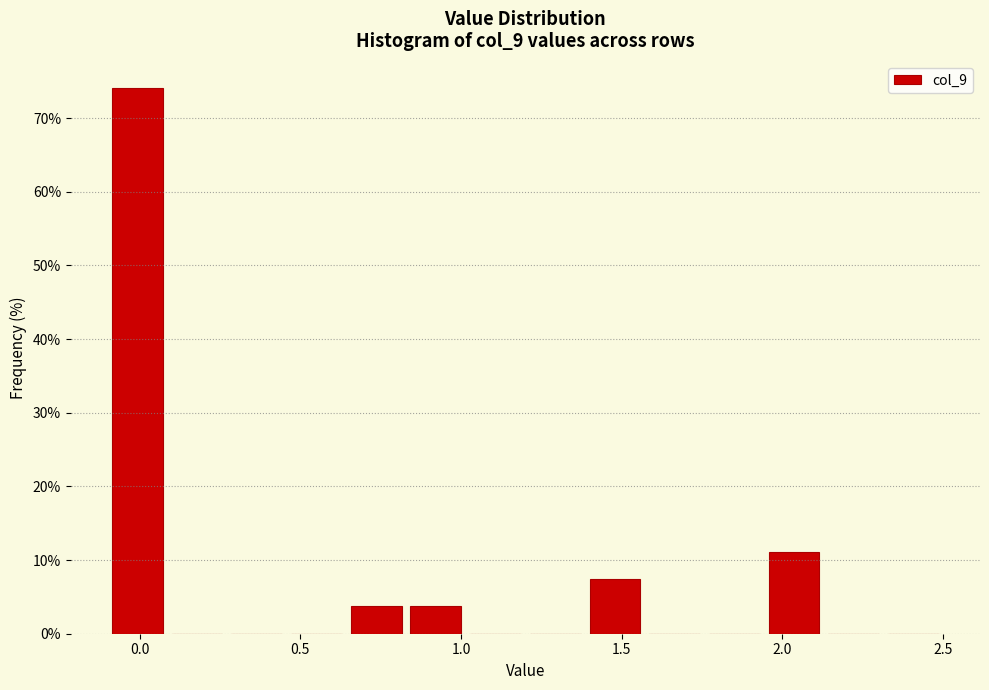

Around what value on the x-axis is the tallest bar? Give the approximate position of its centre, as read against the axis.

0.00